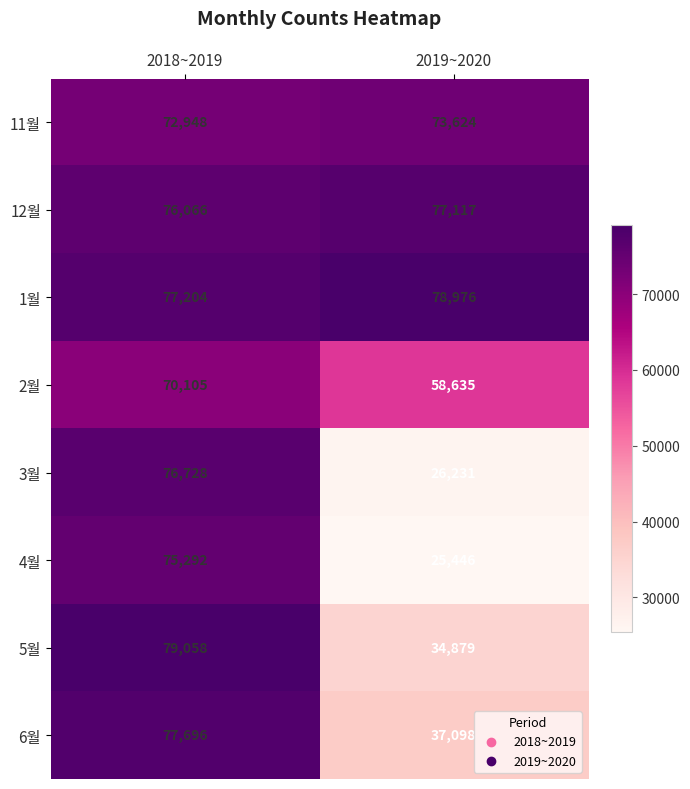

Rank the series at 2019~2020 from lowest to highest value.

4월, 3월, 5월, 6월, 2월, 11월, 12월, 1월